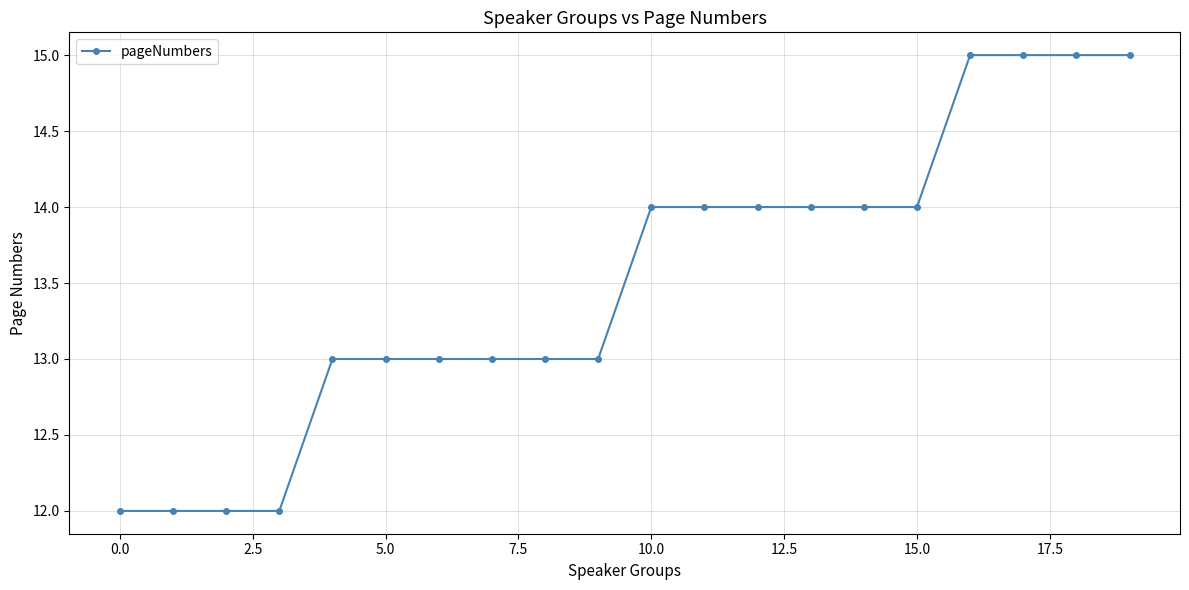

What is the maximum value shown in the chart?

15